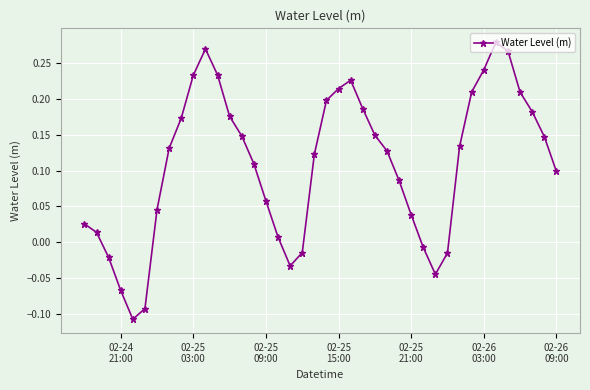

What is the sum of all values?

4.3